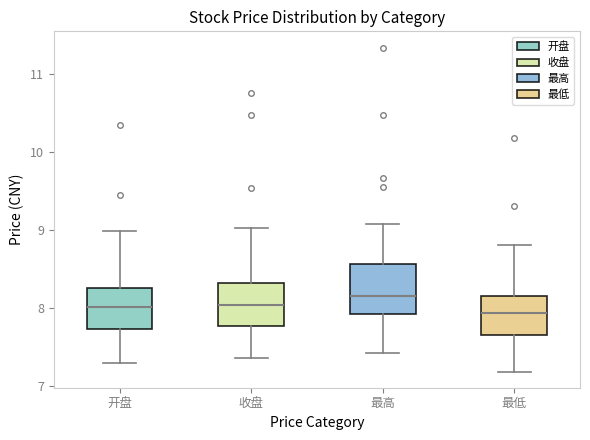

Reading left to right, read every box against the y-axis: the position of its median line, the range the box covers, and the ends of its whiskers. The values are not printed on the chart, so give them approximately, as read against the axis.

开盘: median 8.0, box 7.7 to 8.3, whiskers 7.3 to 9.0
收盘: median 8.0, box 7.8 to 8.3, whiskers 7.4 to 9.0
最高: median 8.1, box 7.9 to 8.6, whiskers 7.4 to 9.1
最低: median 7.9, box 7.7 to 8.1, whiskers 7.2 to 8.8